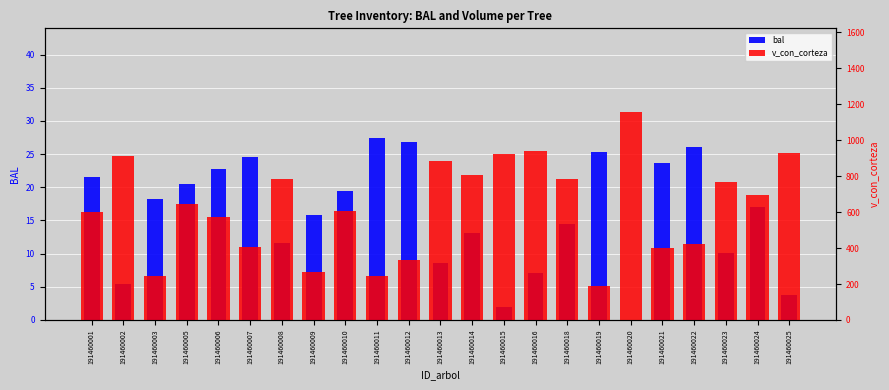

Is the value of bal at 191460005 greater than the value of v_con_corteza at 191460021?

No